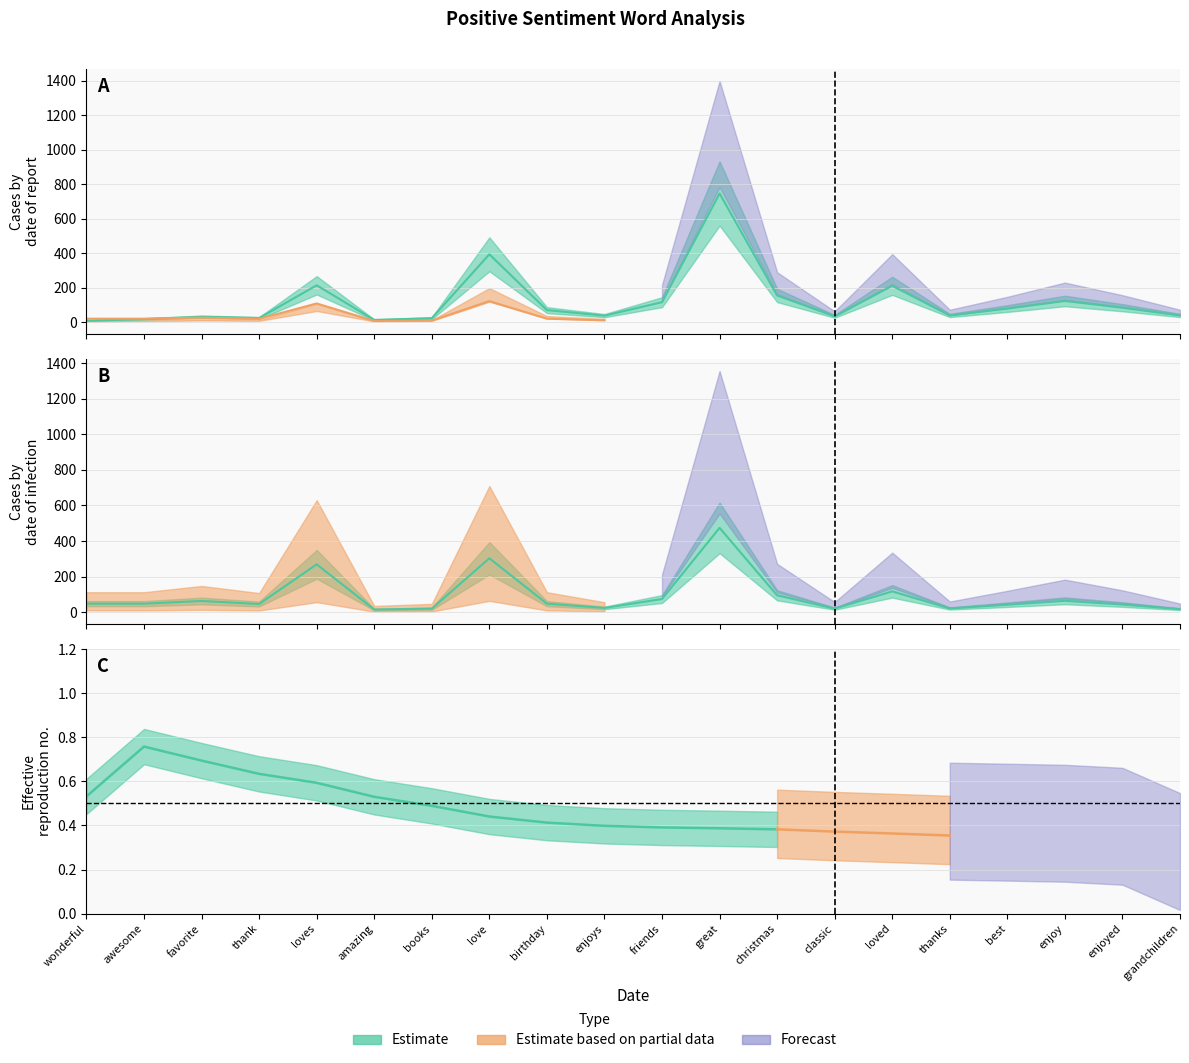

At which label is normal closest to 377?

love